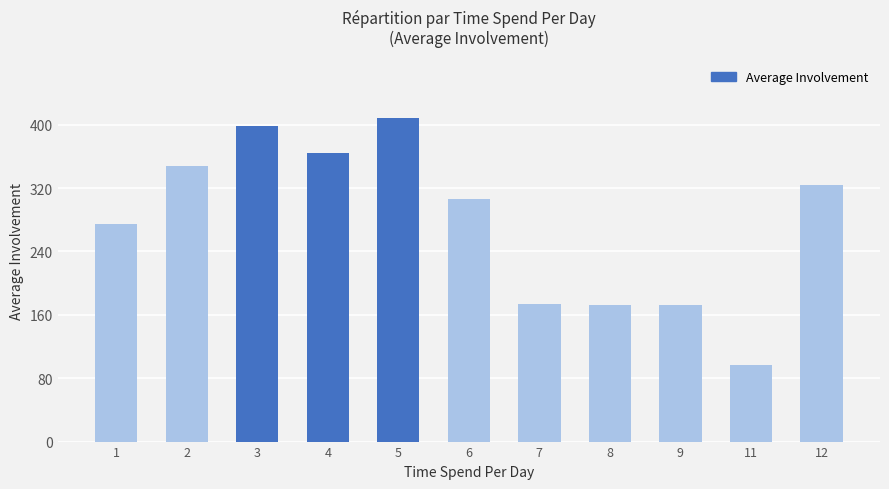

At which category does the chart reach its minimum across all series?

11